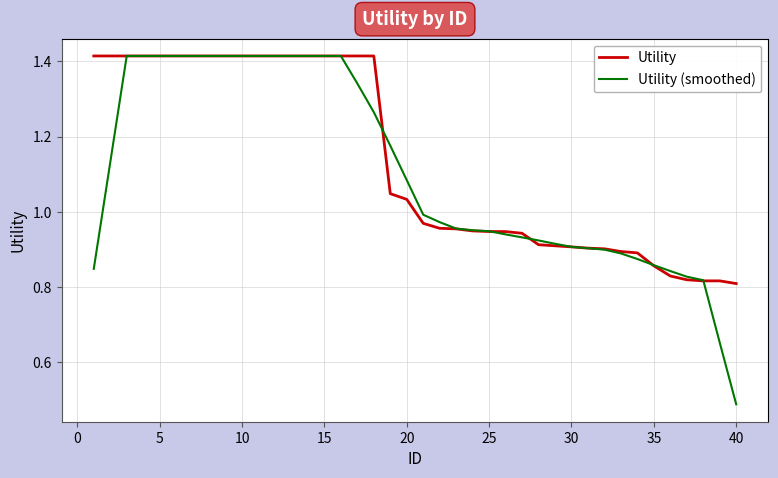

Which series has the largest range (max minus min)?

Utility (smoothed)